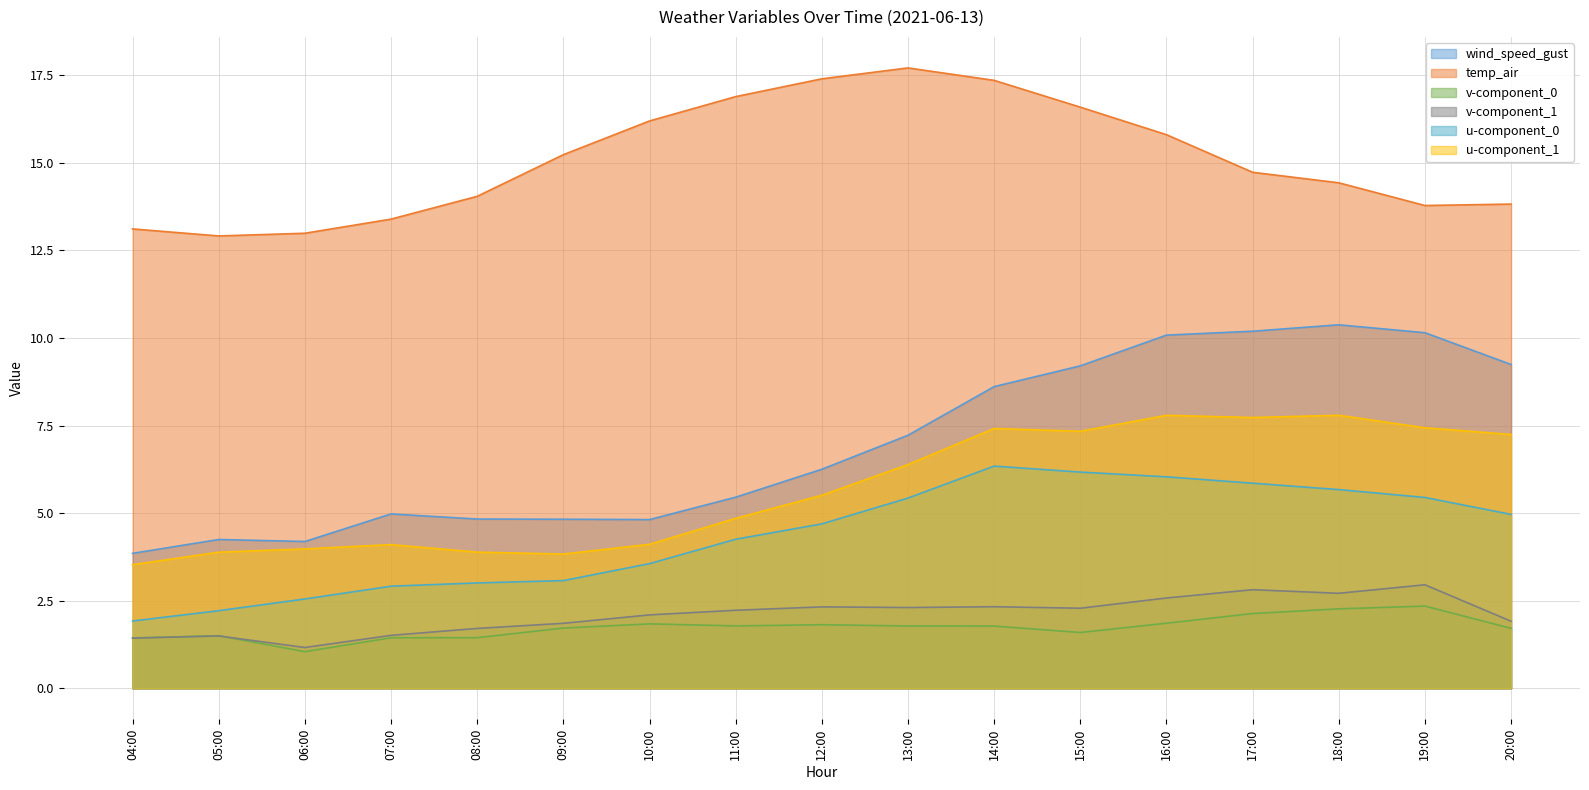

At 13:00, list the series in order from smallest to largest.

v-component_0, v-component_1, u-component_0, u-component_1, wind_speed_gust, temp_air